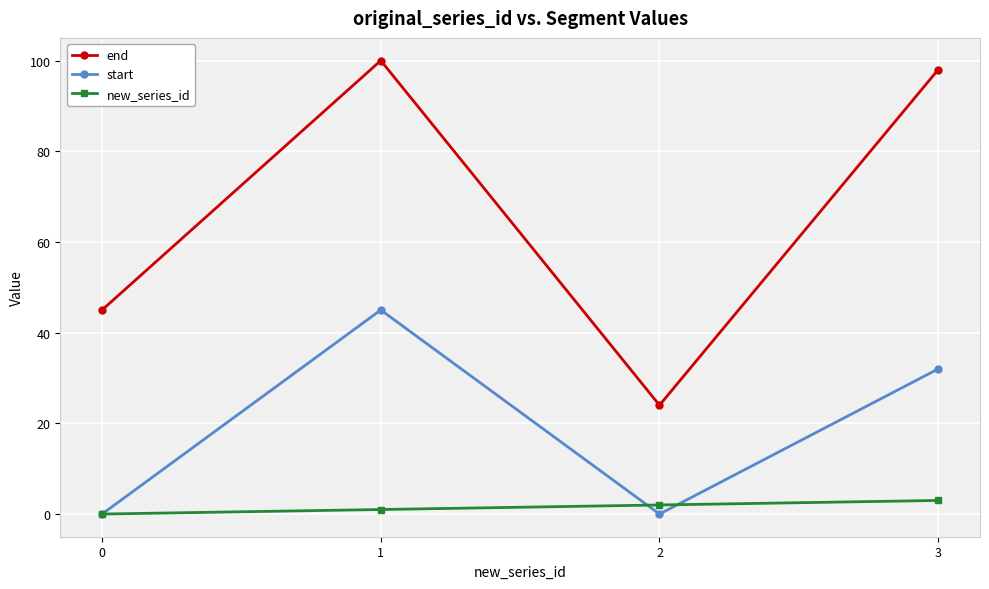

How many lines are shown in the chart?

3